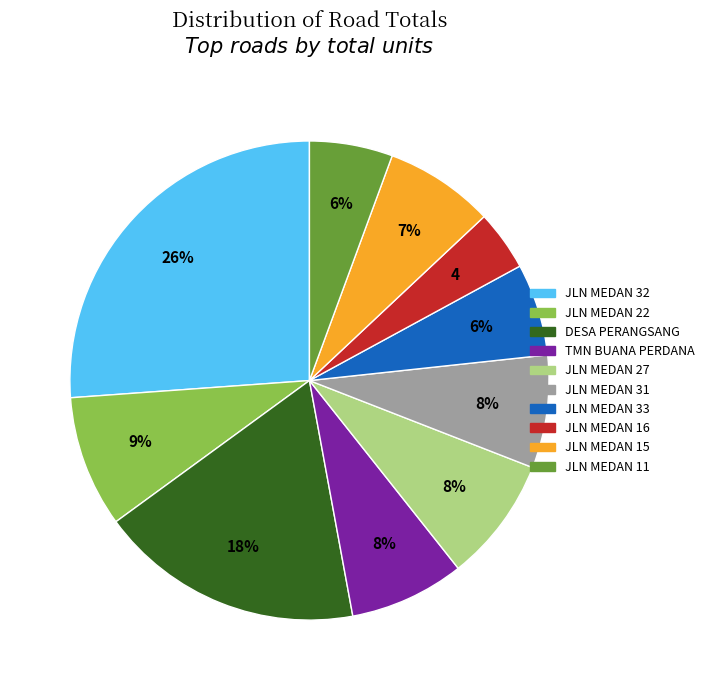

True or false: JLN MEDAN 27 accounts for 8% of the total.

True